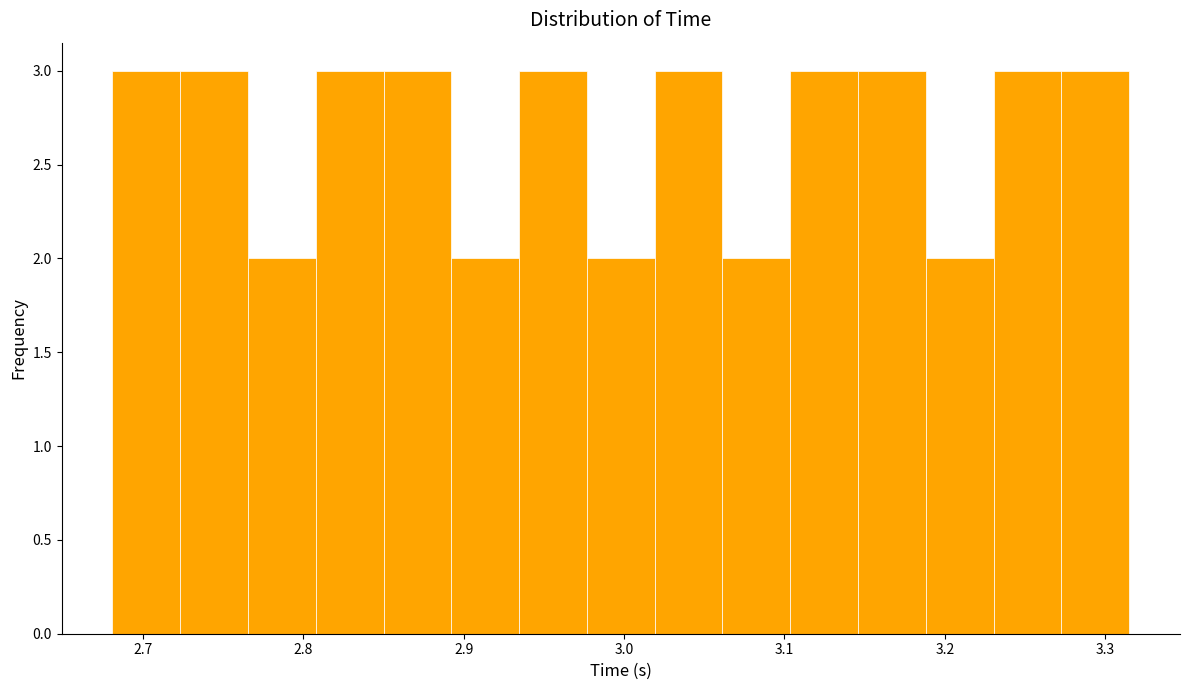

Reading left to right, transcribe this chart: for each bar, give the range it covers on the x-axis and its height. Neither the bar edges nor the heights are printed on the chart, so give them approximately, as read against the axes.

2.68 to 2.72: 3
2.72 to 2.77: 3
2.77 to 2.81: 2
2.81 to 2.85: 3
2.85 to 2.89: 3
2.89 to 2.93: 2
2.93 to 2.98: 3
2.98 to 3.02: 2
3.02 to 3.06: 3
3.06 to 3.10: 2
3.10 to 3.15: 3
3.15 to 3.19: 3
3.19 to 3.23: 2
3.23 to 3.27: 3
3.27 to 3.32: 3